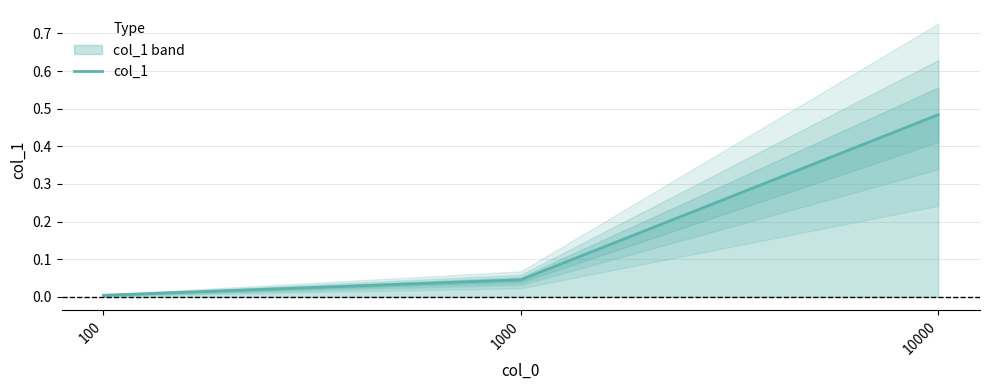

True or false: the data shows 0.0 at 1000.

True